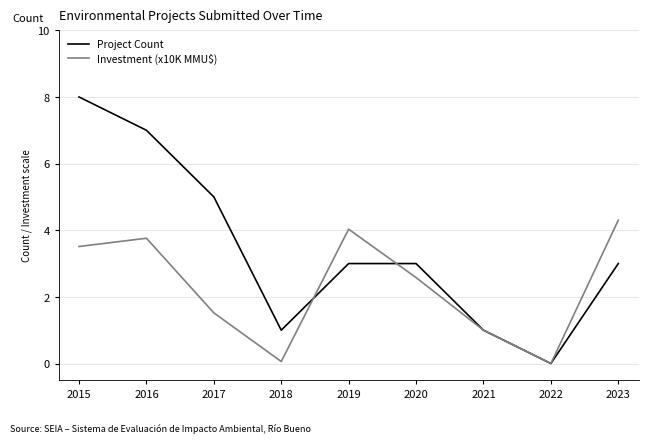

What are all the series names shown in the legend?

Project Count, Investment (x10K MMU$)